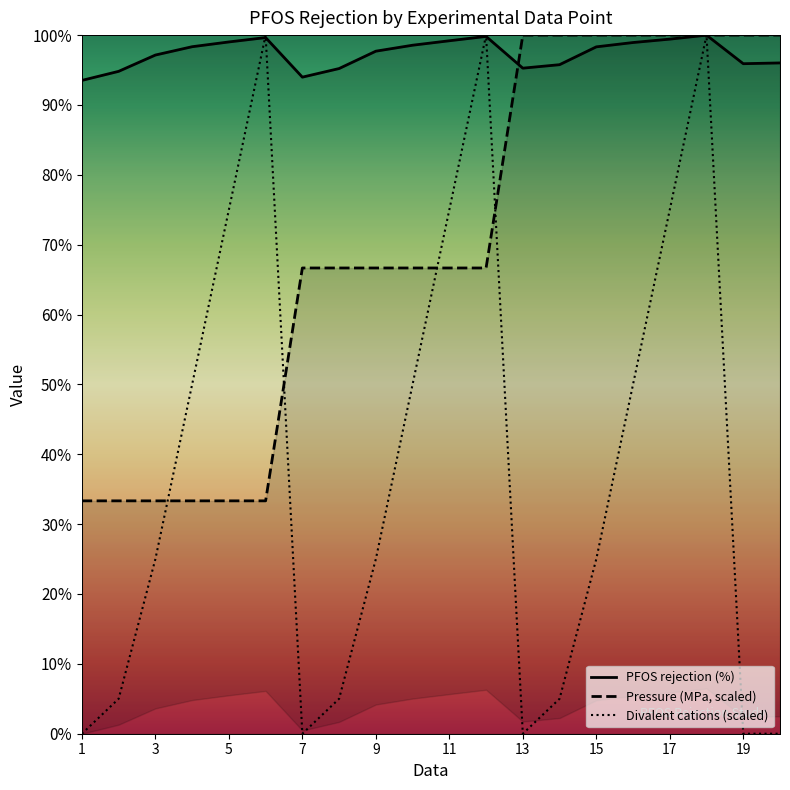

At which category does Divalent cations (scaled) reach its first local valley?

7